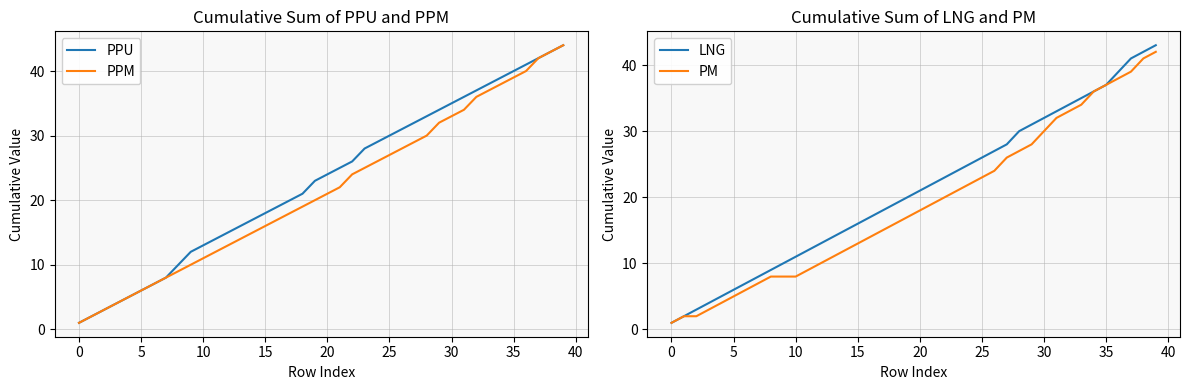

The value of PPU at 15 is 31. True or false?

False